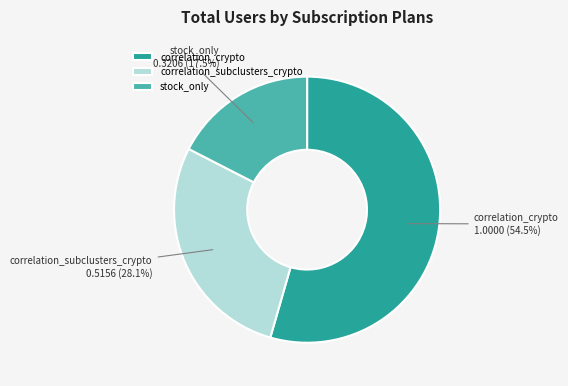

How many segments does this pie chart have?

3